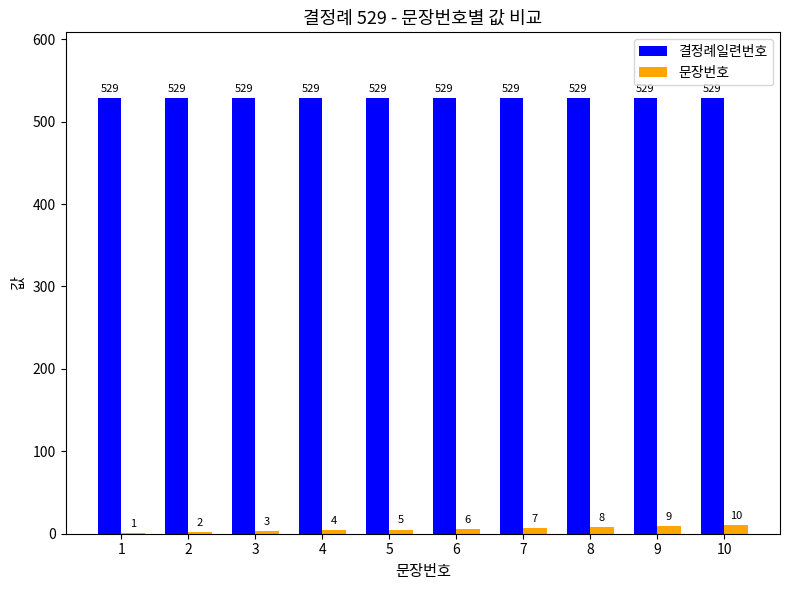

What is the approximate value of 문장번호 at 5?

5